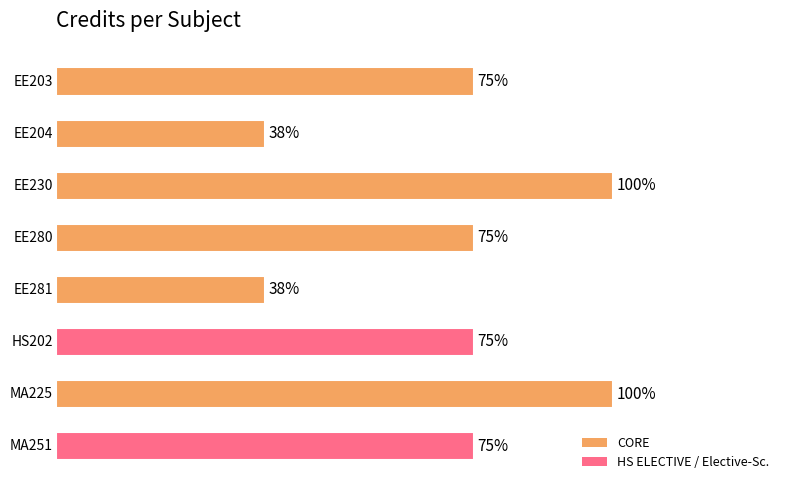

Rank the categories by value from highest to lowest.

EE230, MA225, EE203, EE280, HS202, MA251, EE204, EE281